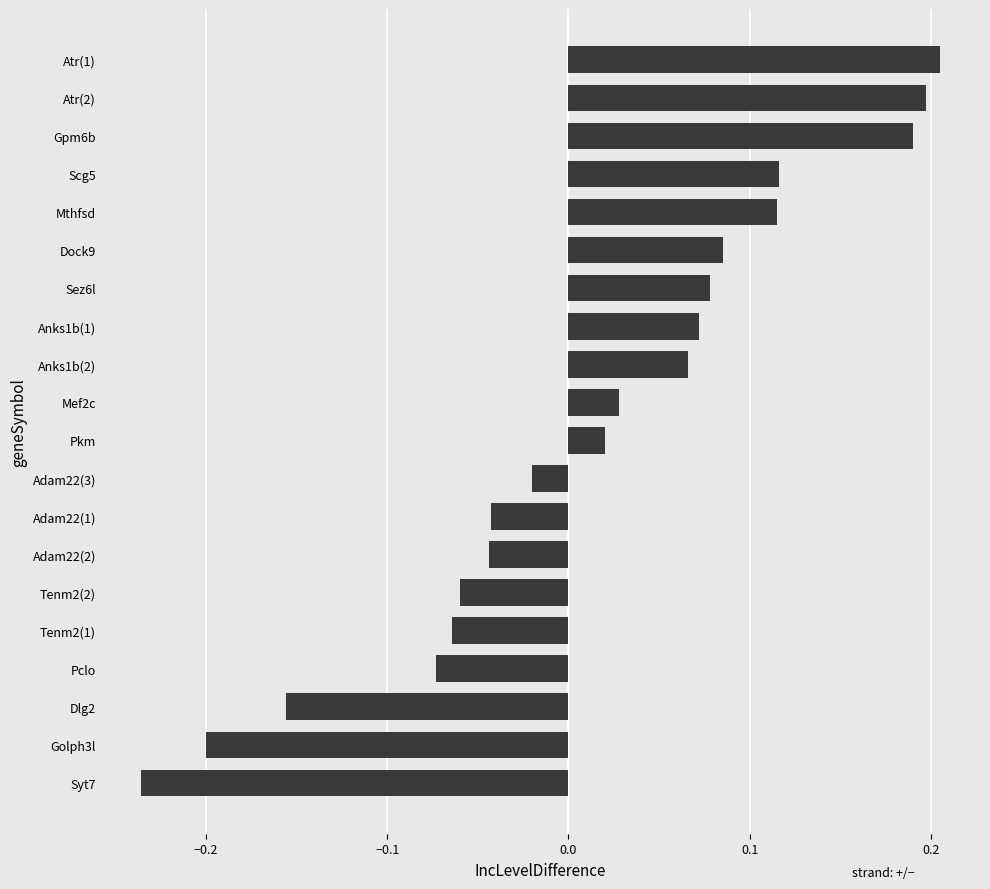

How many data points does each series have?

20